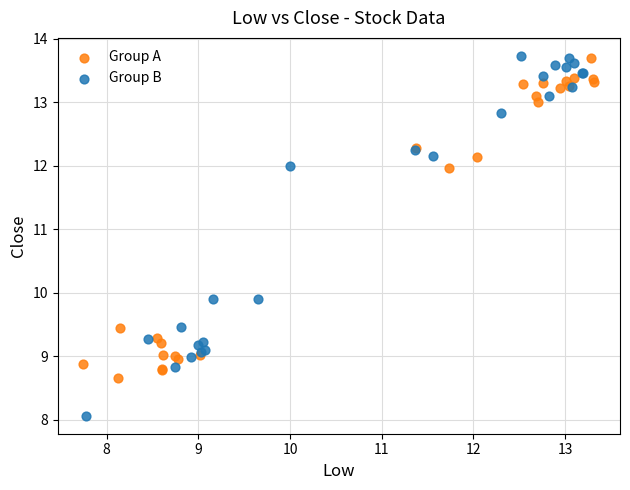

Which series has the widest spread of Y values?

Group B